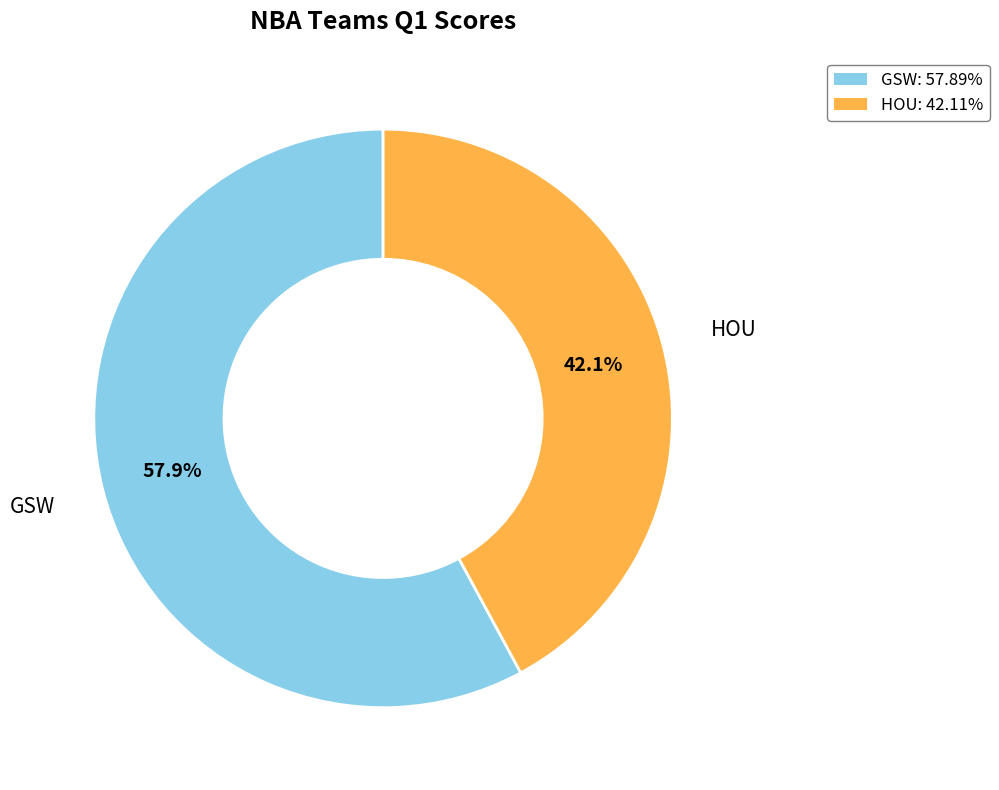

Count the number of slices in the pie.

2